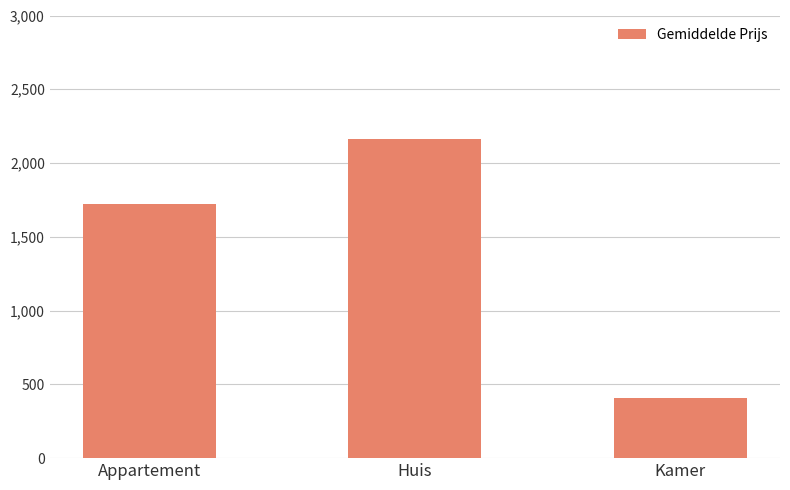

Count the values in the range 410 to 2163.

3